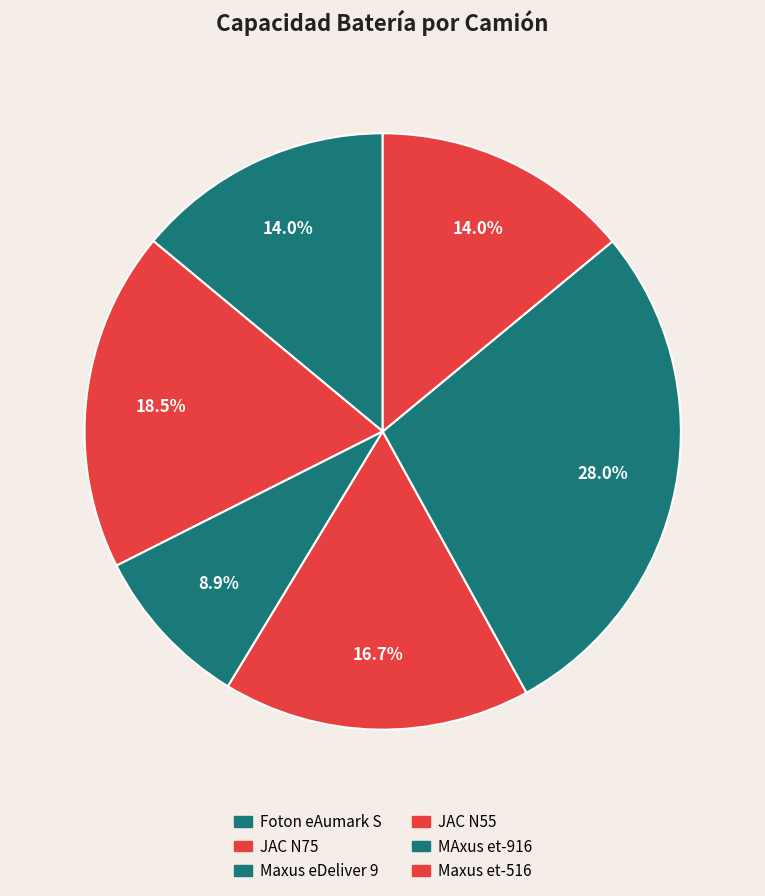

To the nearest percent, what portion does JAC N55 represent?

17%